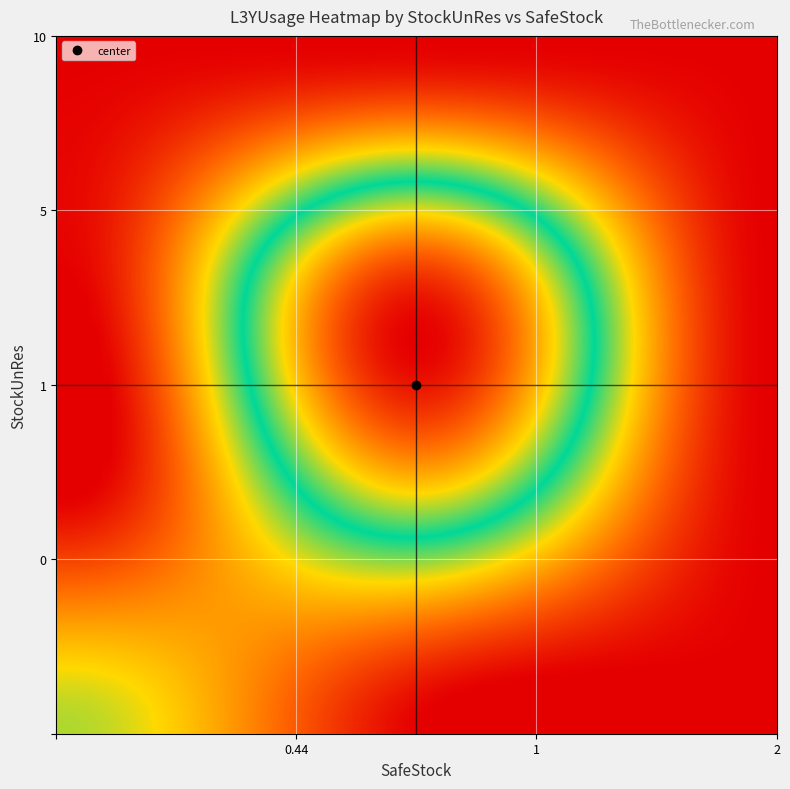

Reading right to left, extract all data points from this chart.

10_2=0	10_1=0	10_0.44=0	10_0=0	5_2=0	5_1=7	5_0.44=0	5_0=0	1_2=0	1_1=0	1_0.44=0	1_0=0	0_2=0	0_1=0	0_0.44=0	0_0=2